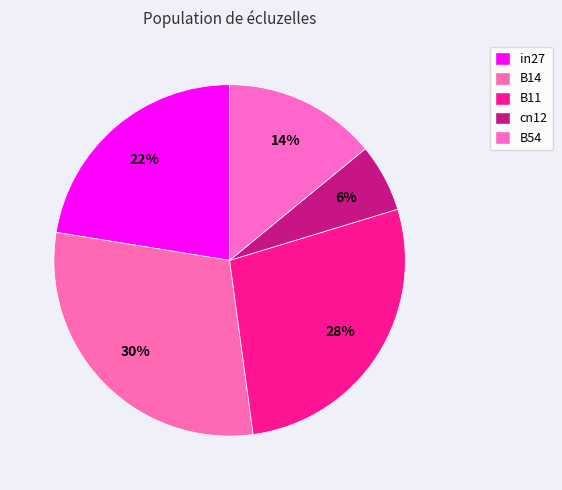

Count the number of slices in the pie.

5